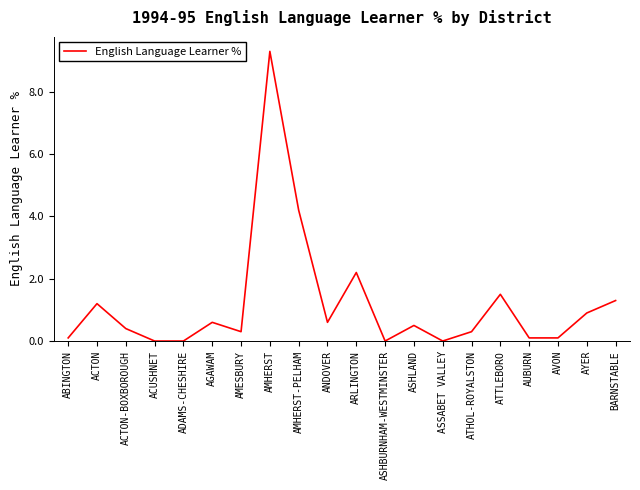

What position from the right is AMESBURY?

14